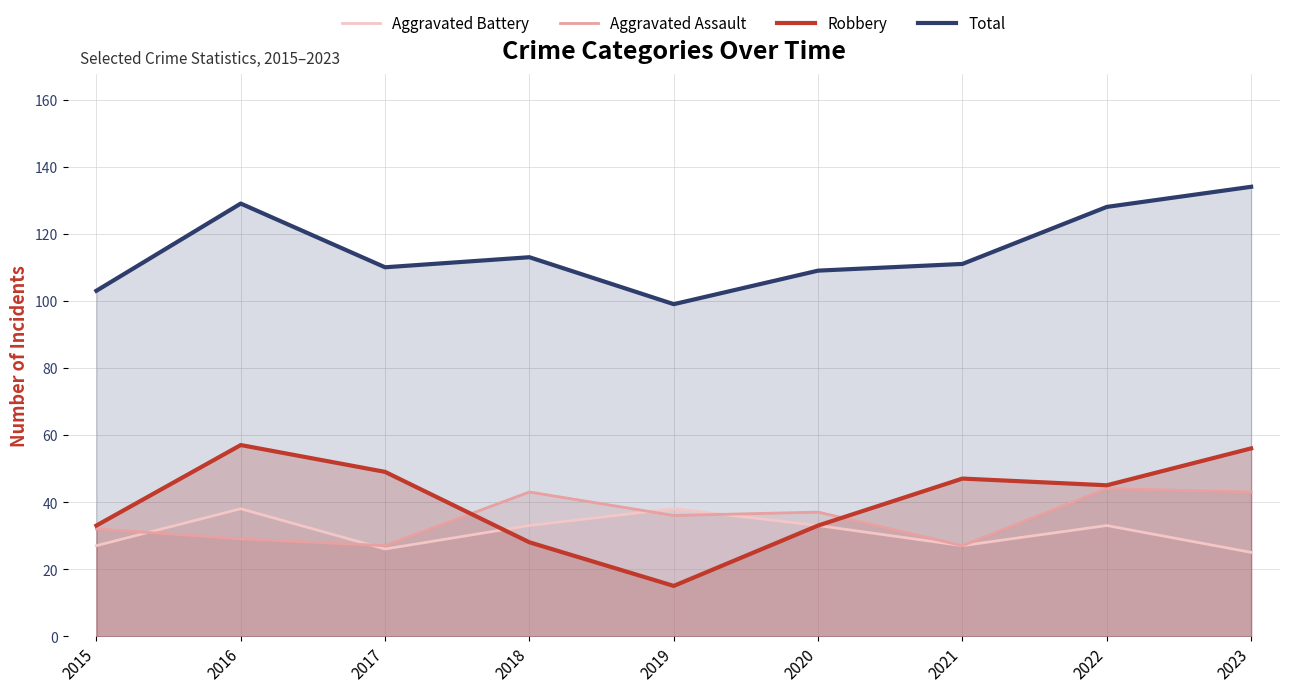

At which label is Robbery closest to 36?

2015